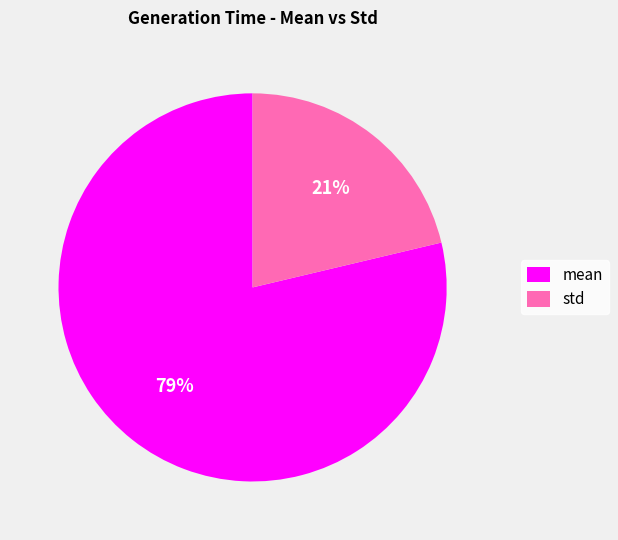

Rank the categories by value from highest to lowest.

mean, std